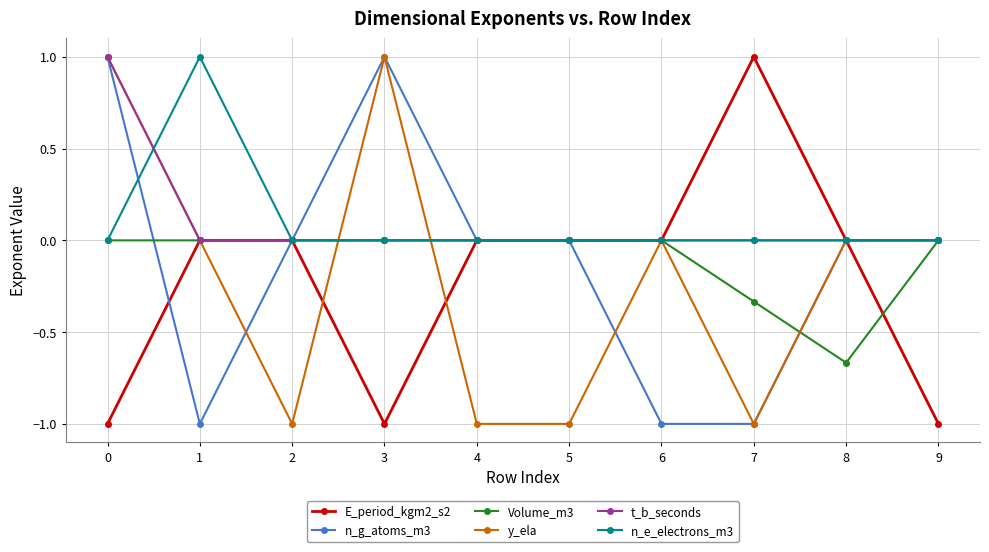

The y_ela series shows -0.5 at 2. True or false?

False